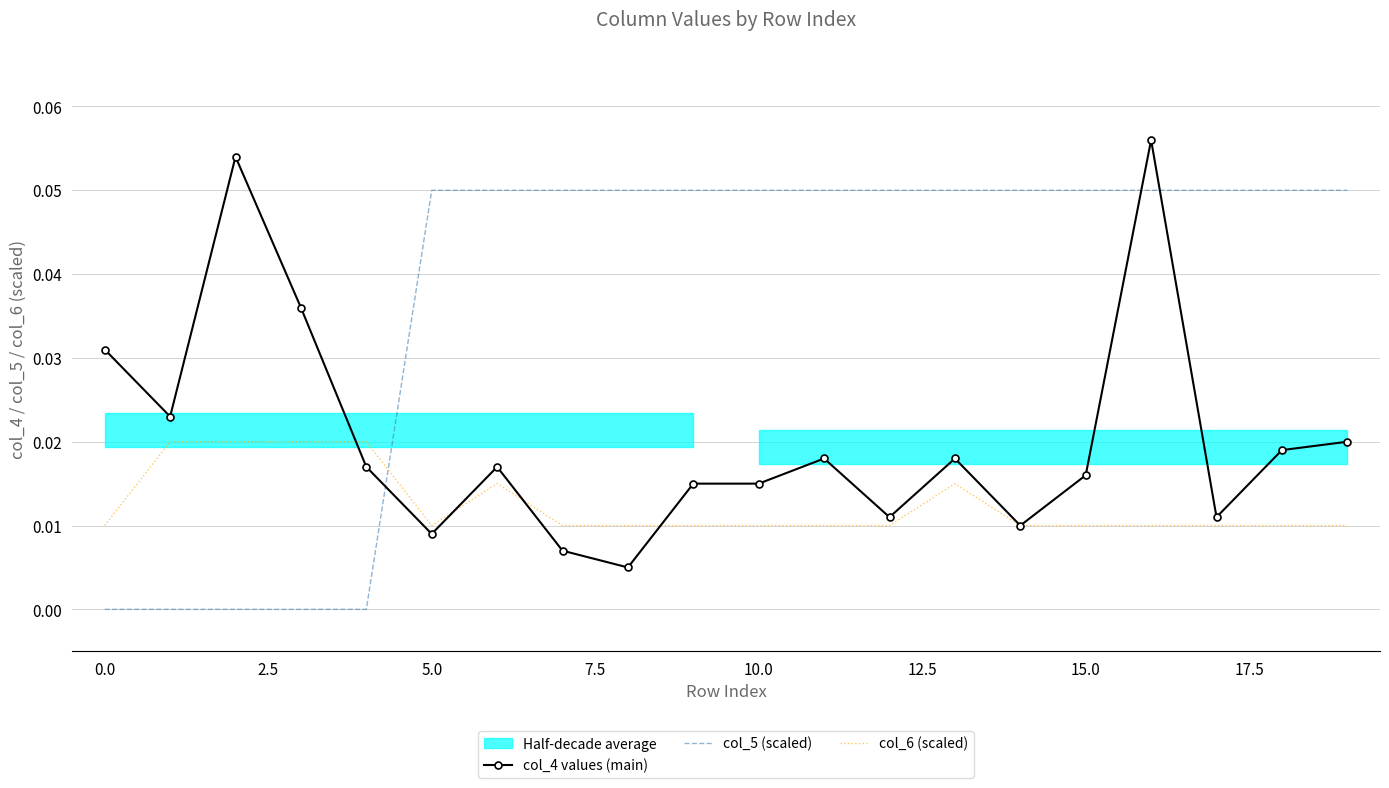

How many intersections are there between col_6 (scaled) and col_5 (scaled)?

1